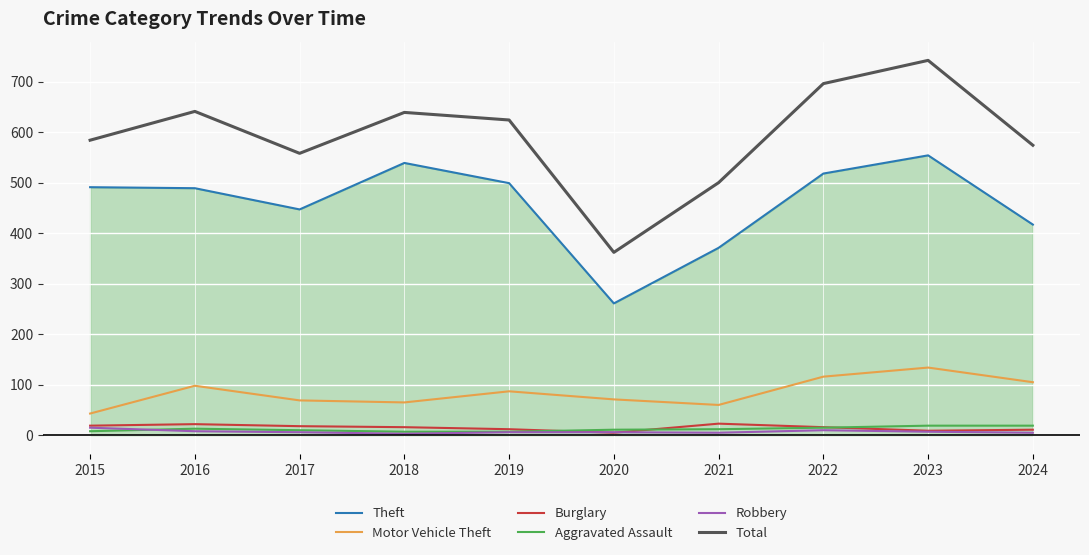

The Aggravated Assault series shows 3 at 2019. True or false?

False